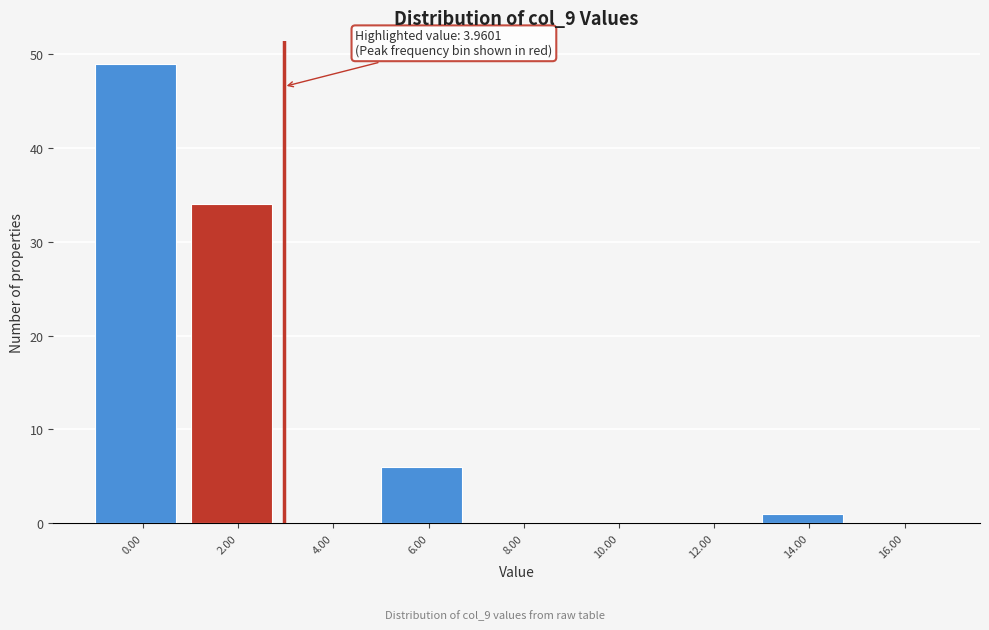

What is the greatest value displayed?

49